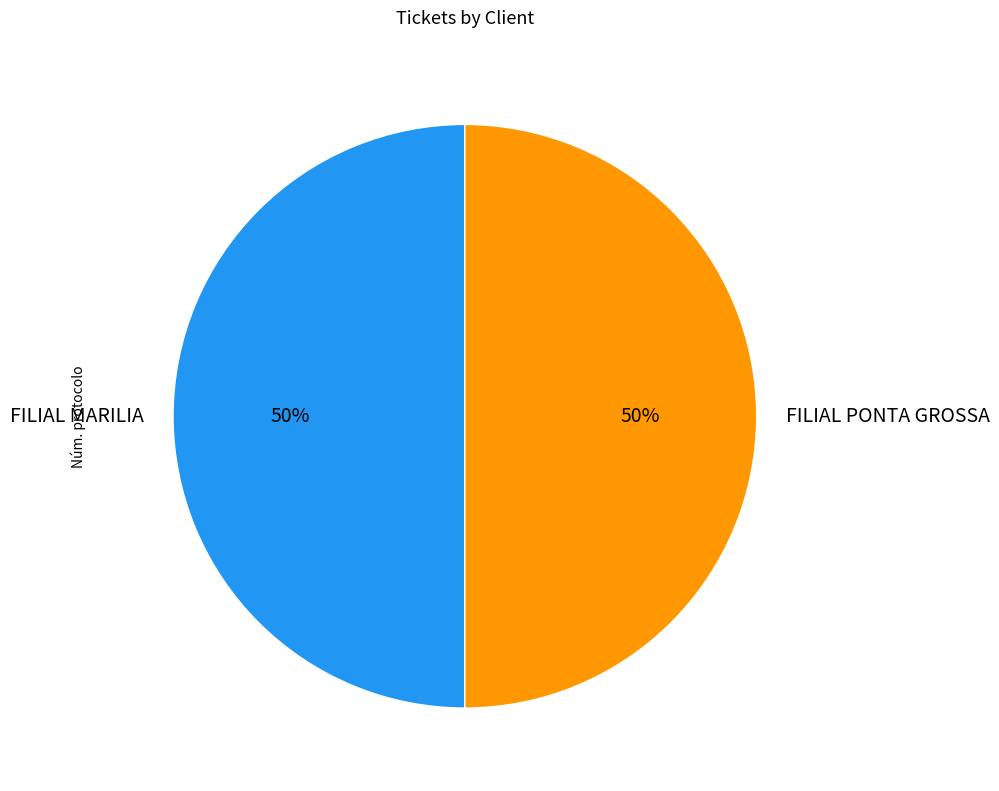

What is the ratio of the value at FILIAL PONTA GROSSA to the value at FILIAL MARILIA?

1.0